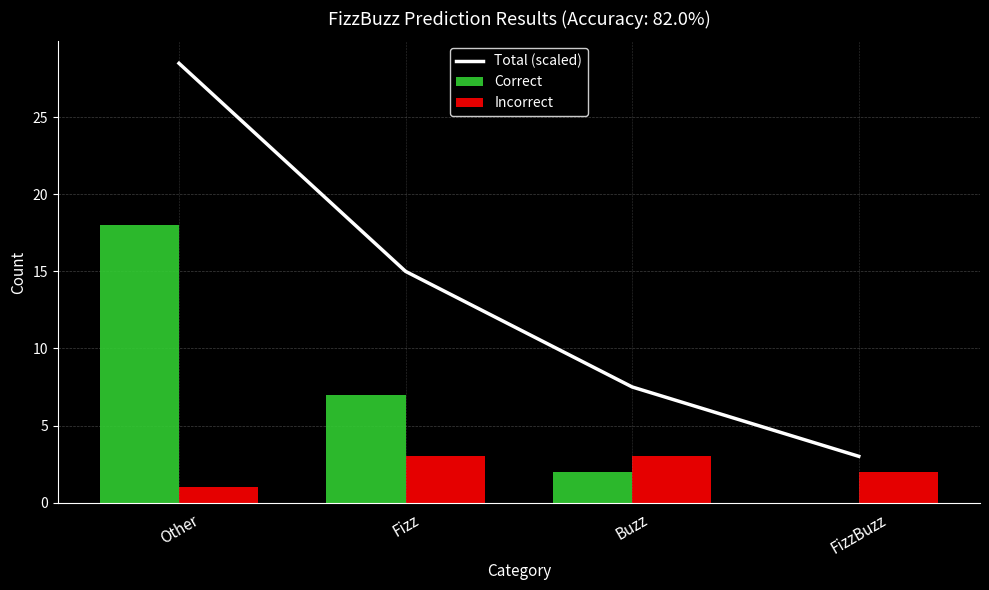

Which category has the lowest value across all series?

FizzBuzz